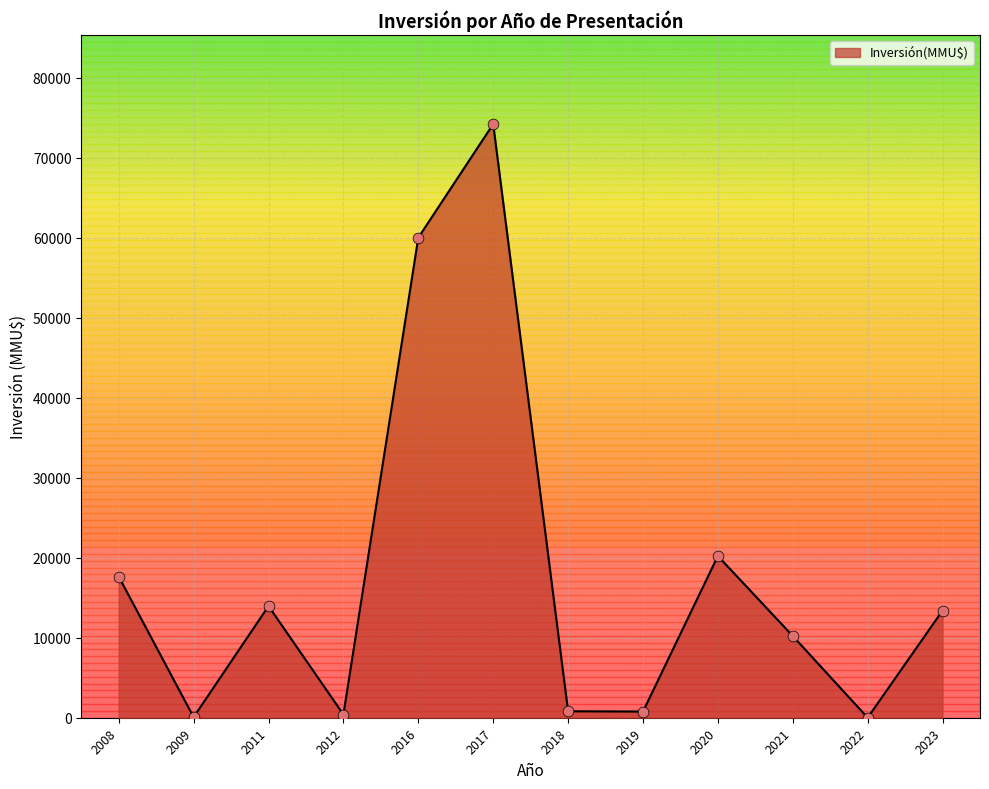

Between 2022 and 2020, which is larger?

2020